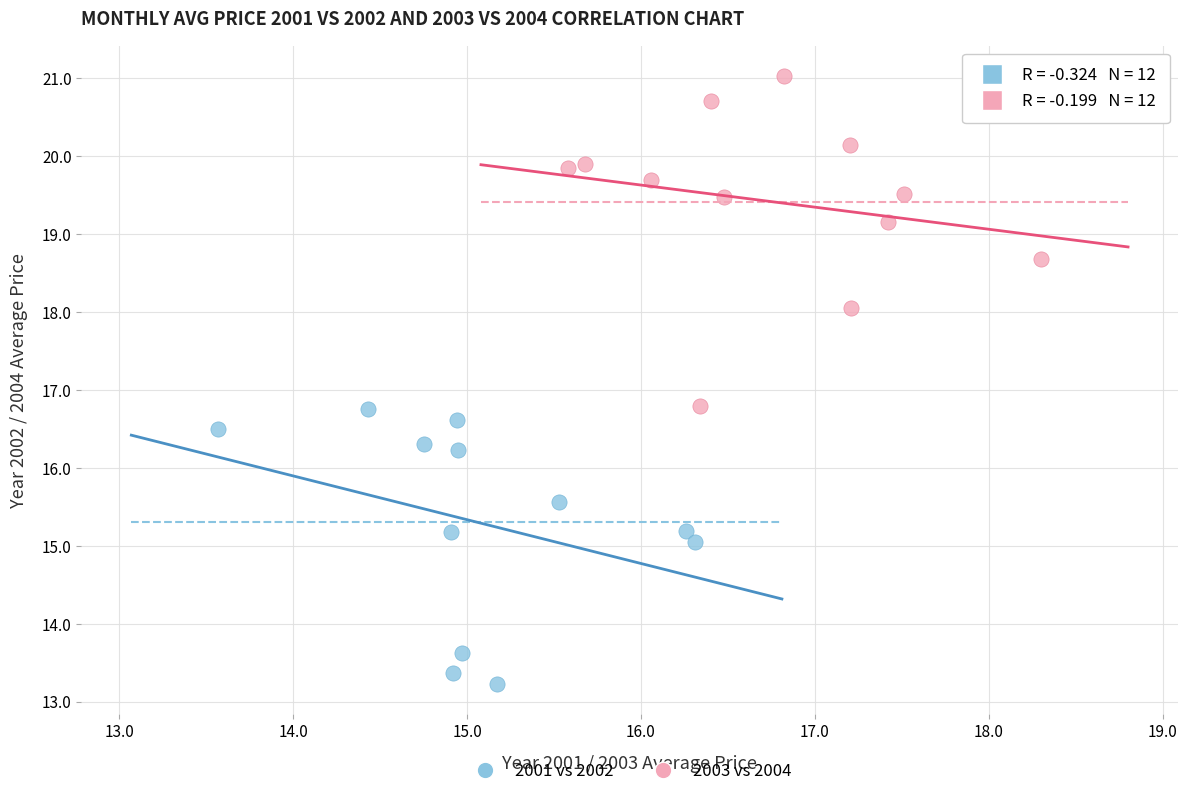

Which series reaches the maximum Y coordinate?

2003 vs 2004